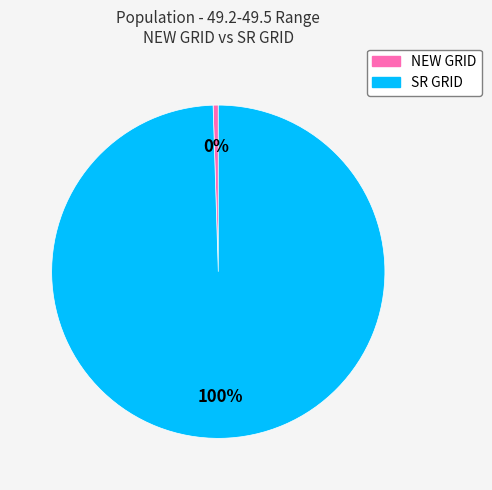

Is it true that NEW GRID is 11% of the pie?

False